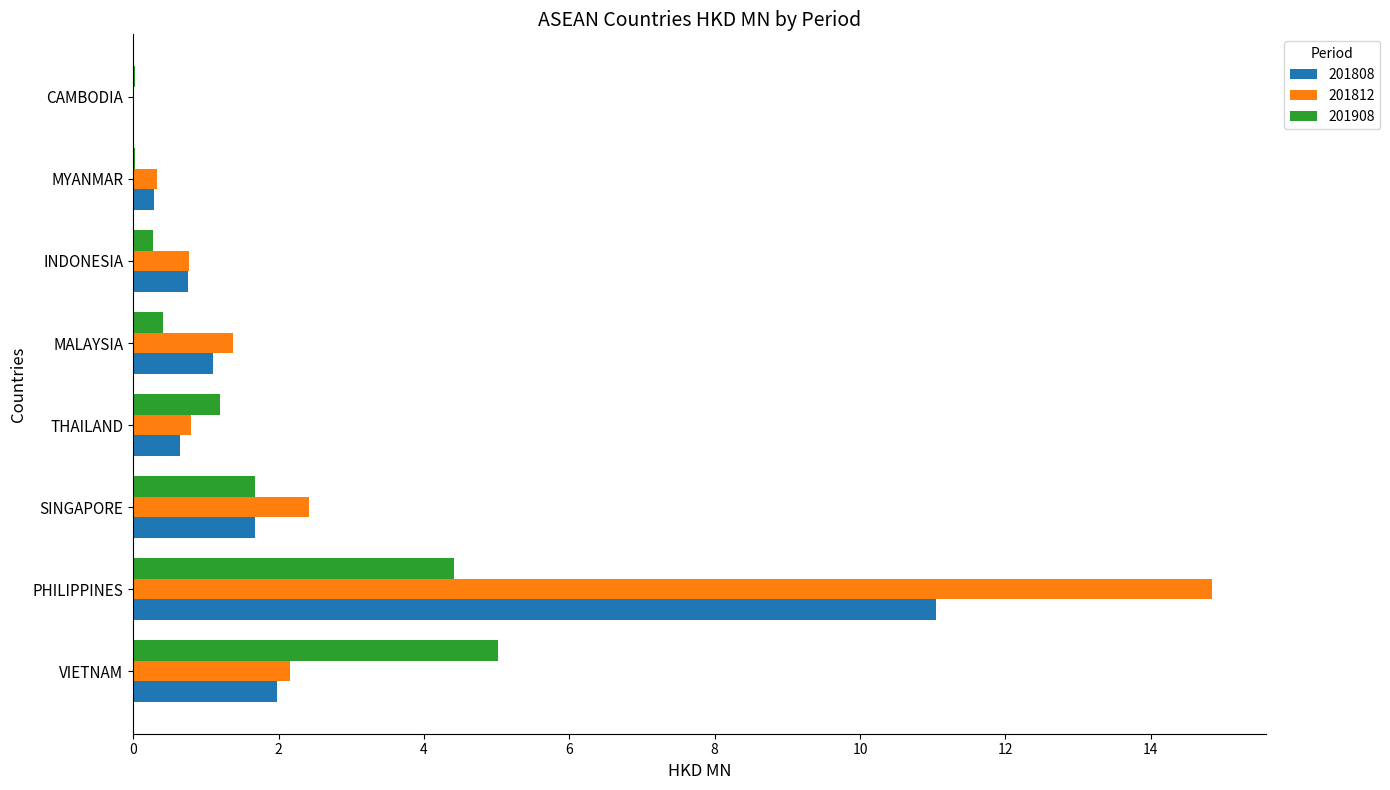

The value of 201808 at CAMBODIA is 0.0. True or false?

True